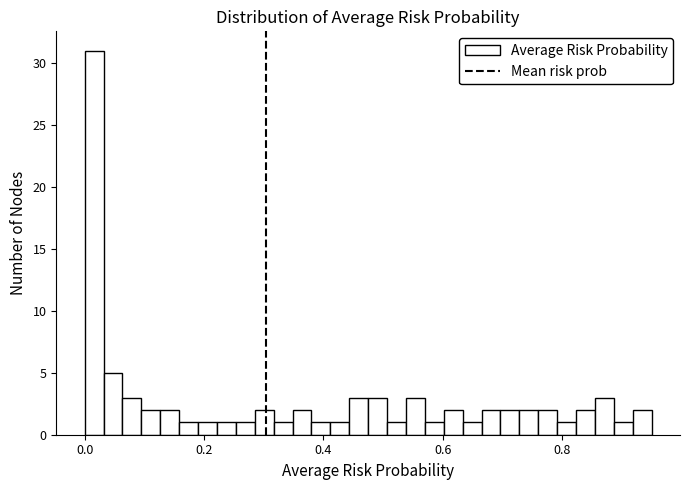

Around what value on the x-axis is the tallest bar? Give the approximate position of its centre, as read against the axis.

0.02